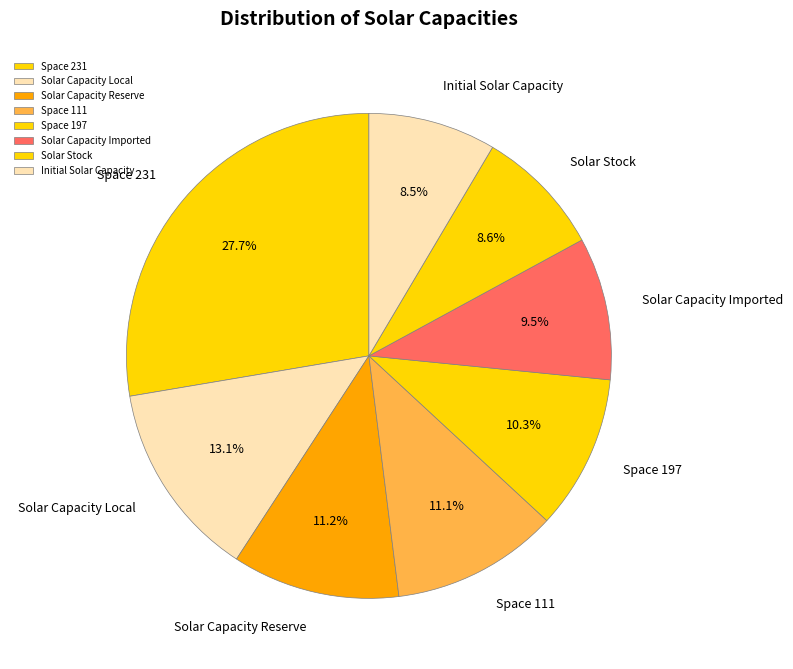

How many segments does this pie chart have?

8